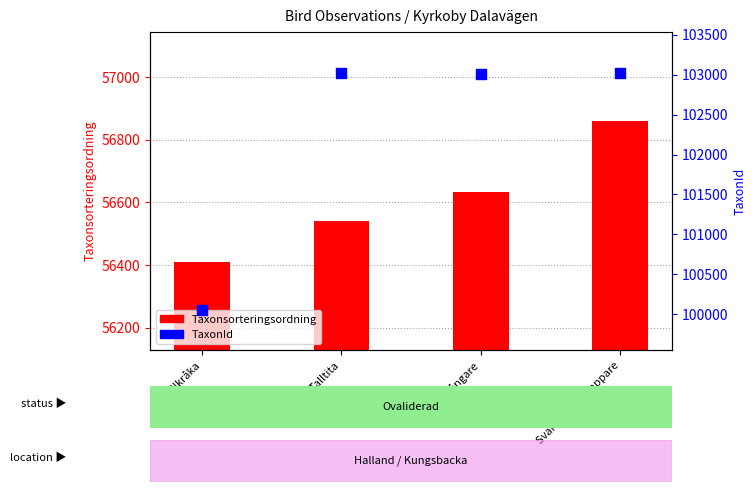

Which series has the largest total across all categories?

TaxonId